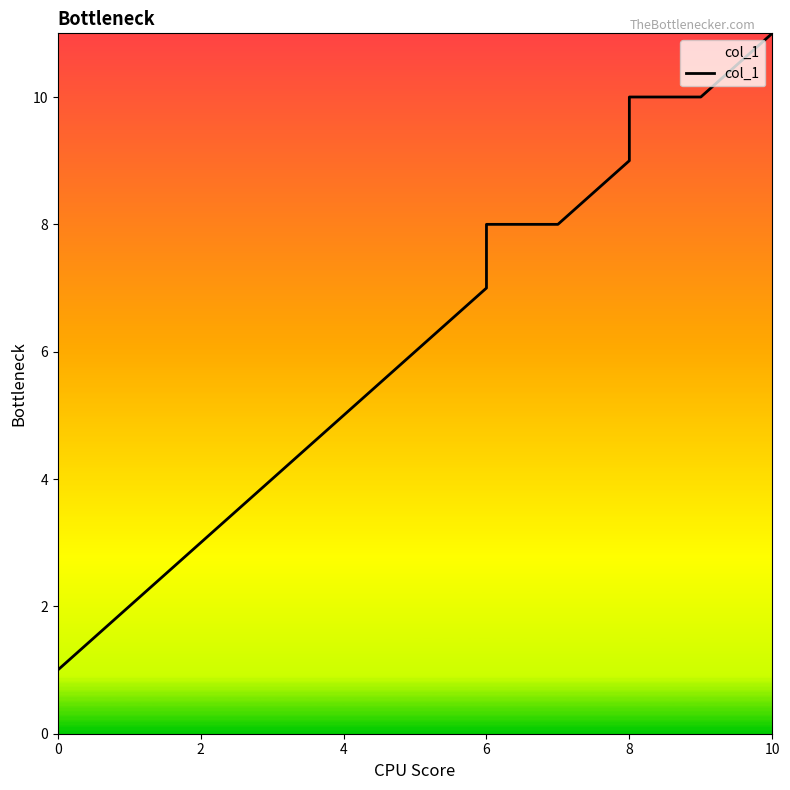

Is it true that the value at 2 is 5?

False